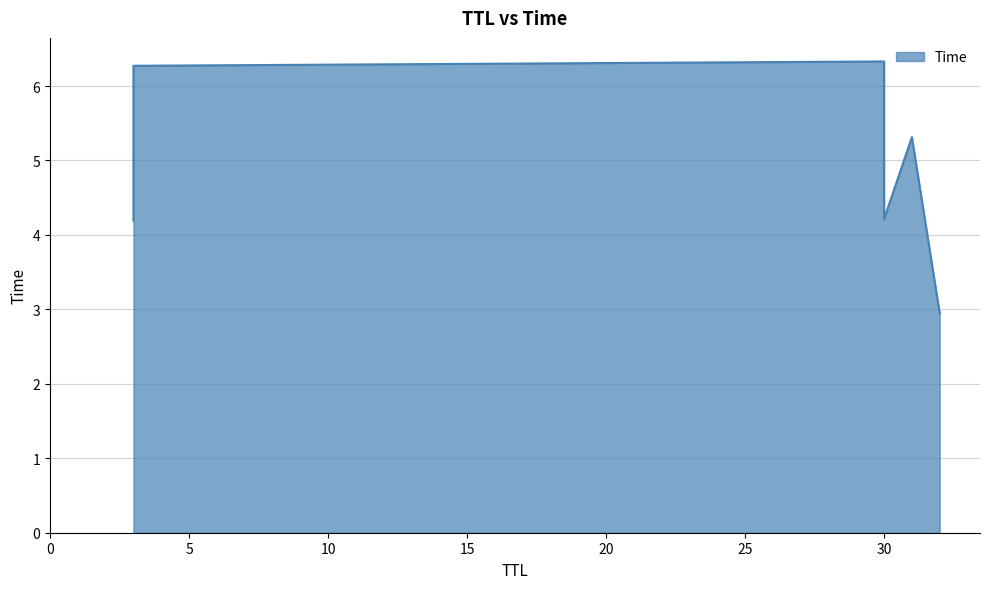

What is the label of the 3rd point from the left?

30